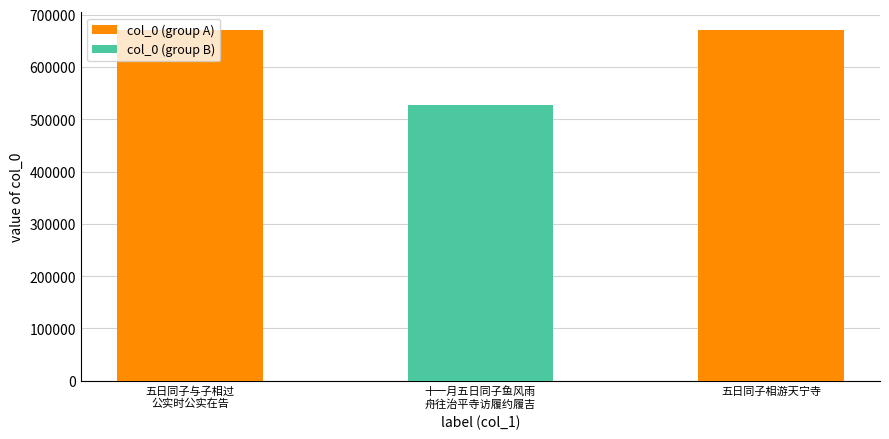

What is the label of the 1st bar from the left?

五日同子与子相过公实时公实在告